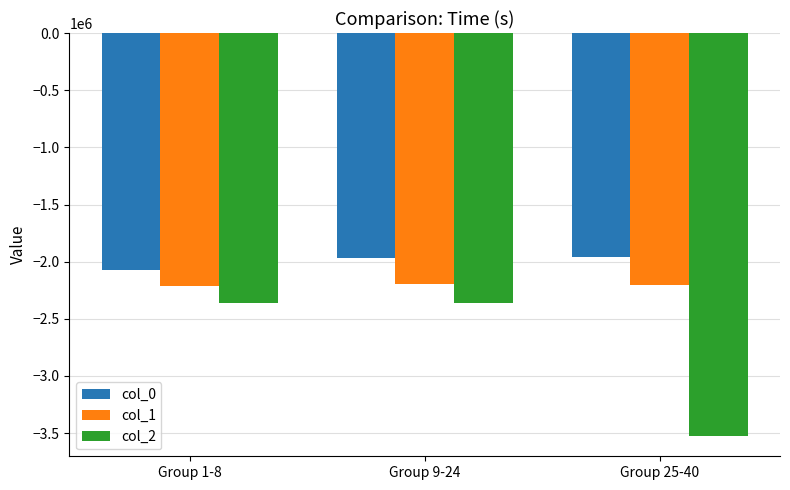

What value does the col_2 series have at Group 9-24?

-2361758